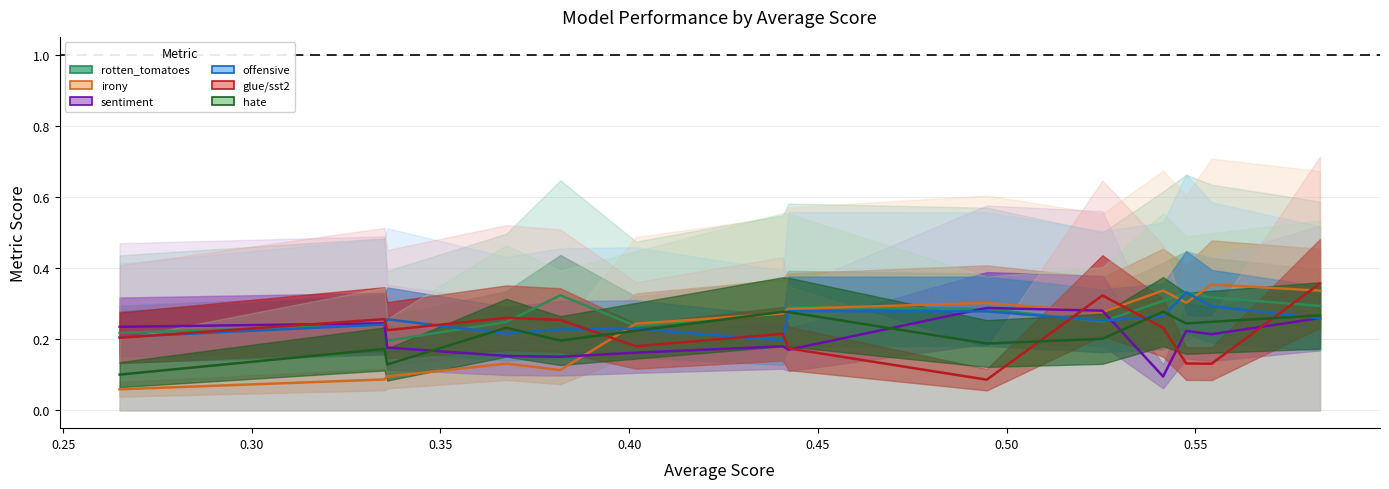

True or false: tweet_eval/irony has more than 2 interior local peaks.

True